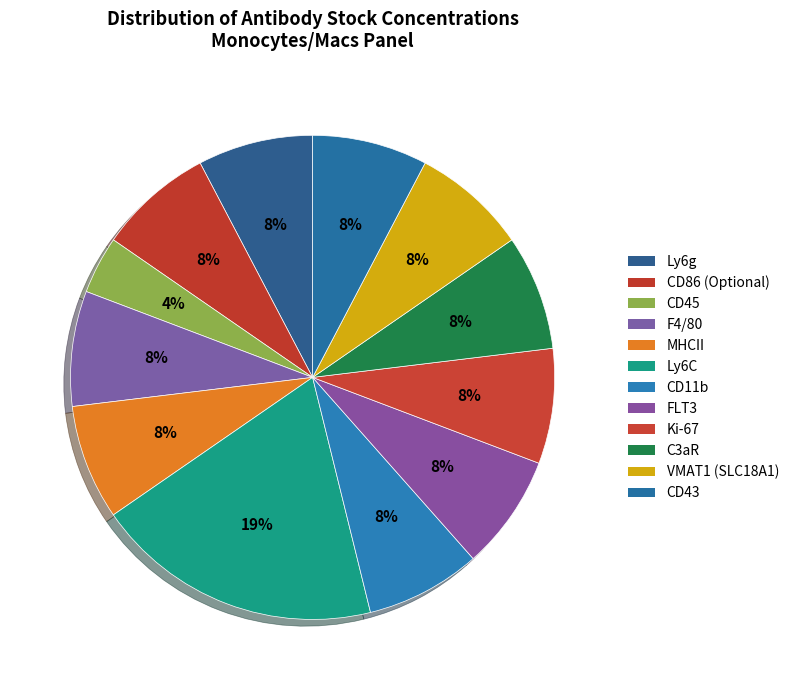

True or false: CD45 accounts for 4% of the total.

True